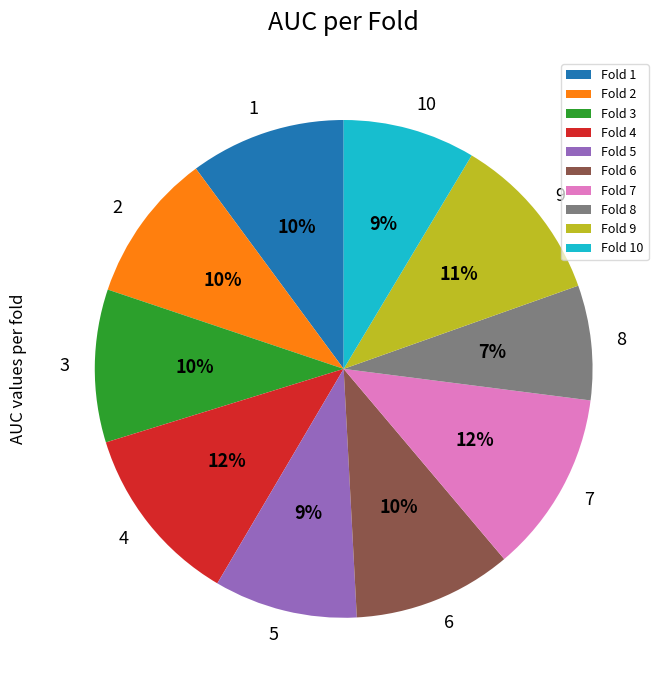

Is it true that Fold 8 is 1% of the pie?

False